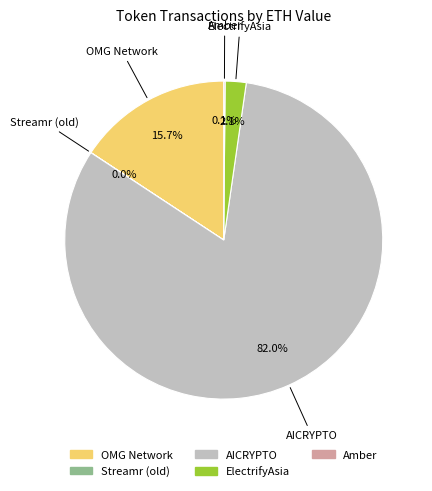

Approximately how many times larger is the value at AICRYPTO compared to OMG Network?

5.2